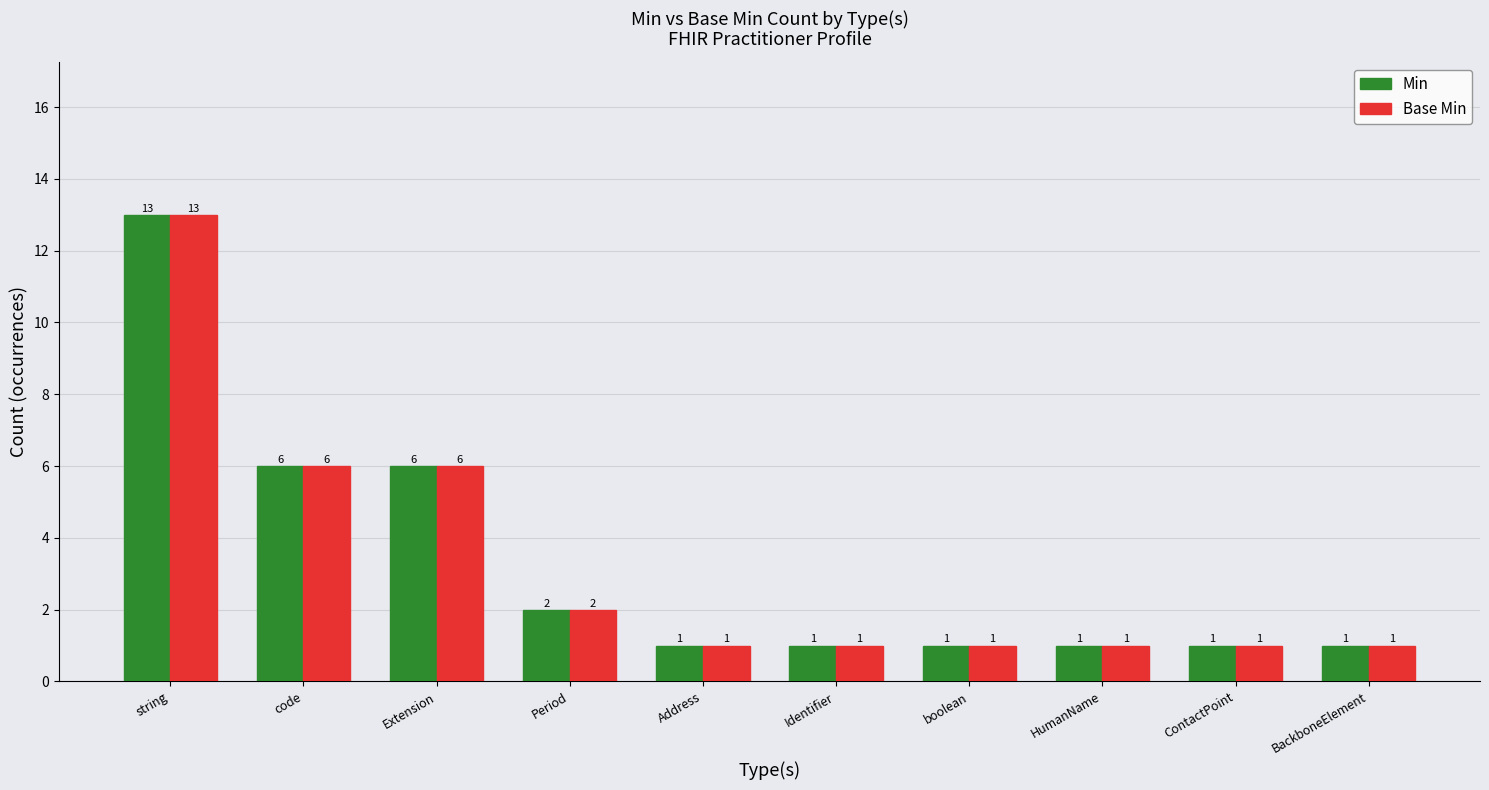

How many bars are there in each group?

2